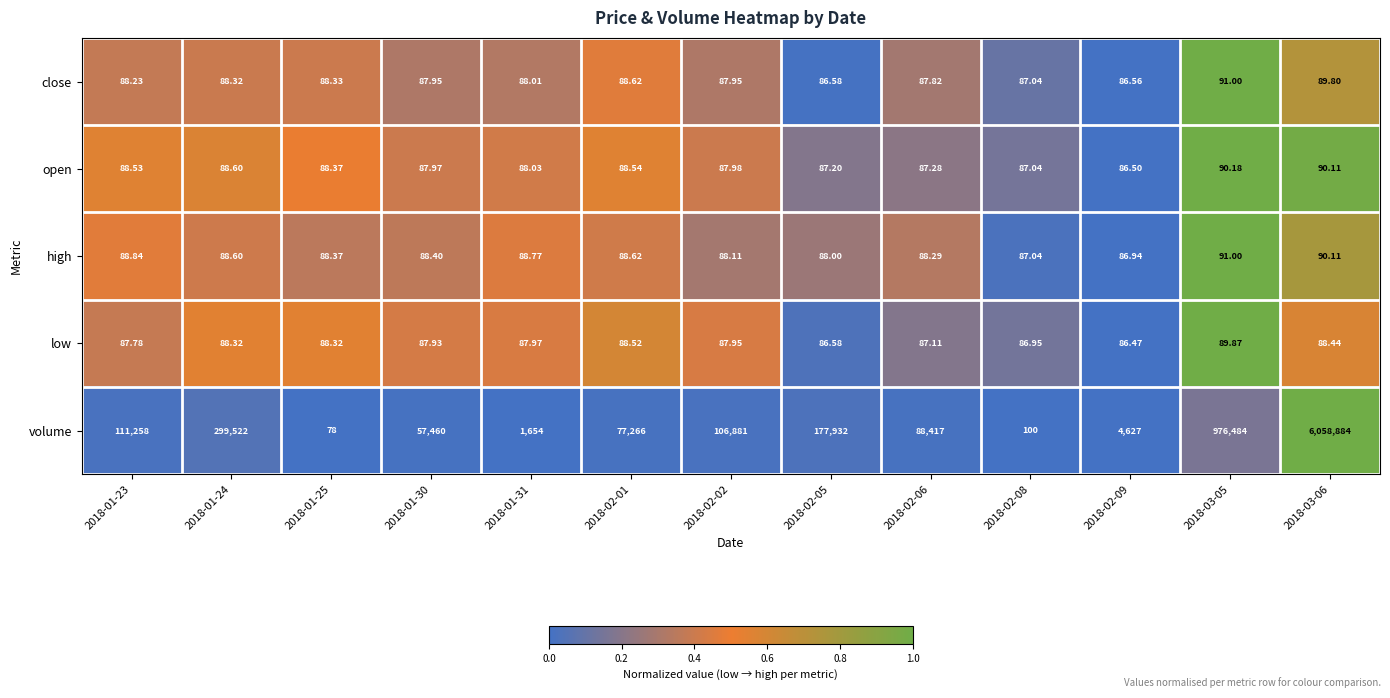

Which series has the largest total across all categories?

volume